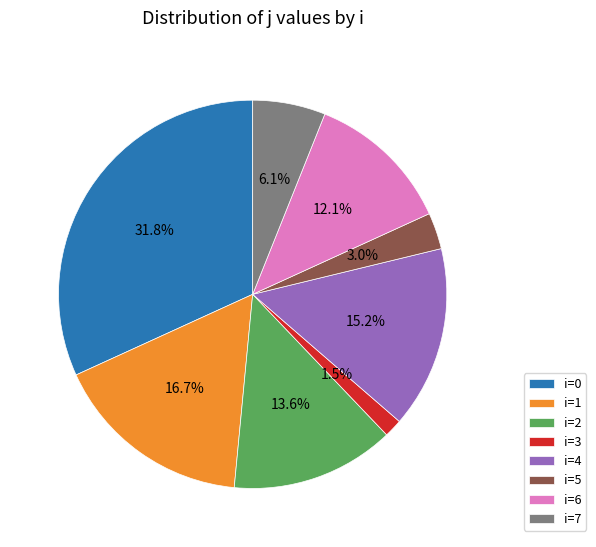

To the nearest percent, what is the average slice percentage?

12%